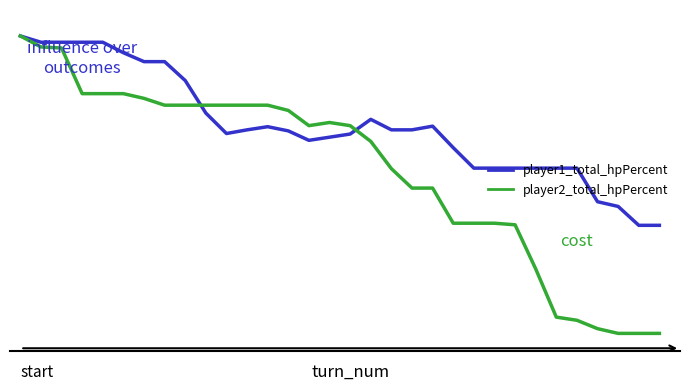

What are all the series names shown in the legend?

player1_total_hpPercent, player2_total_hpPercent